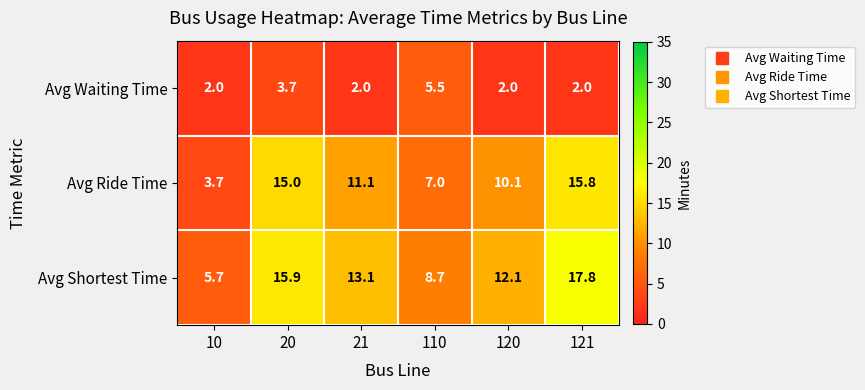

At which label is Avg Ride Time closest to 9?

120